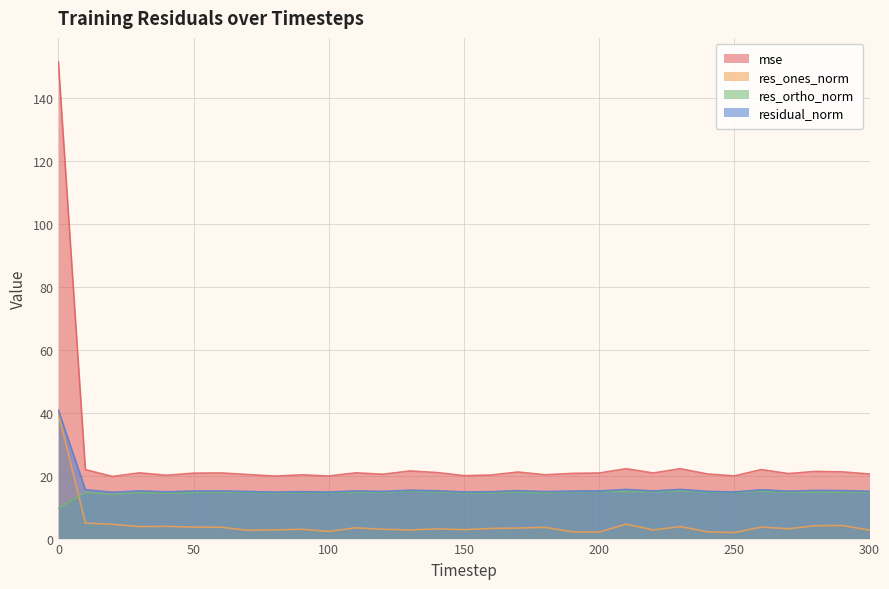

How many data points in res_ones_norm are less than 3?

13